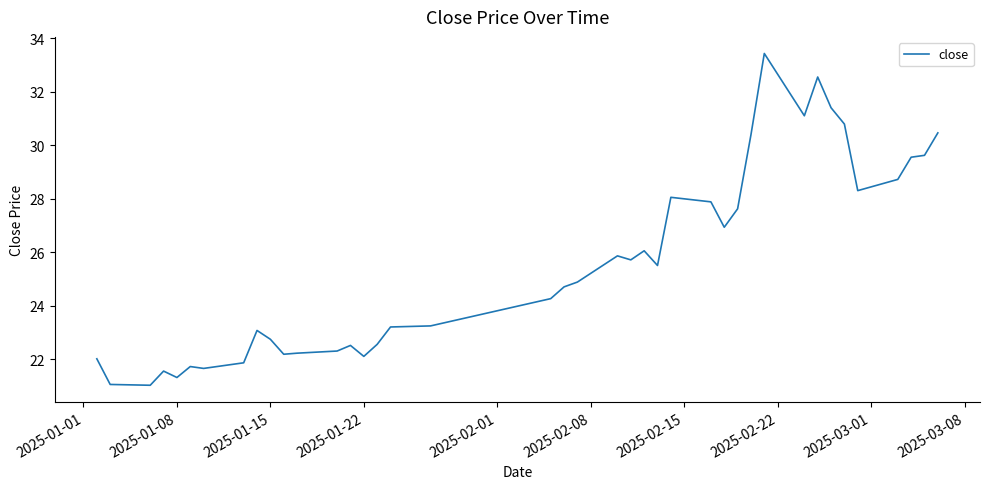

What is the greatest value displayed?

33.4